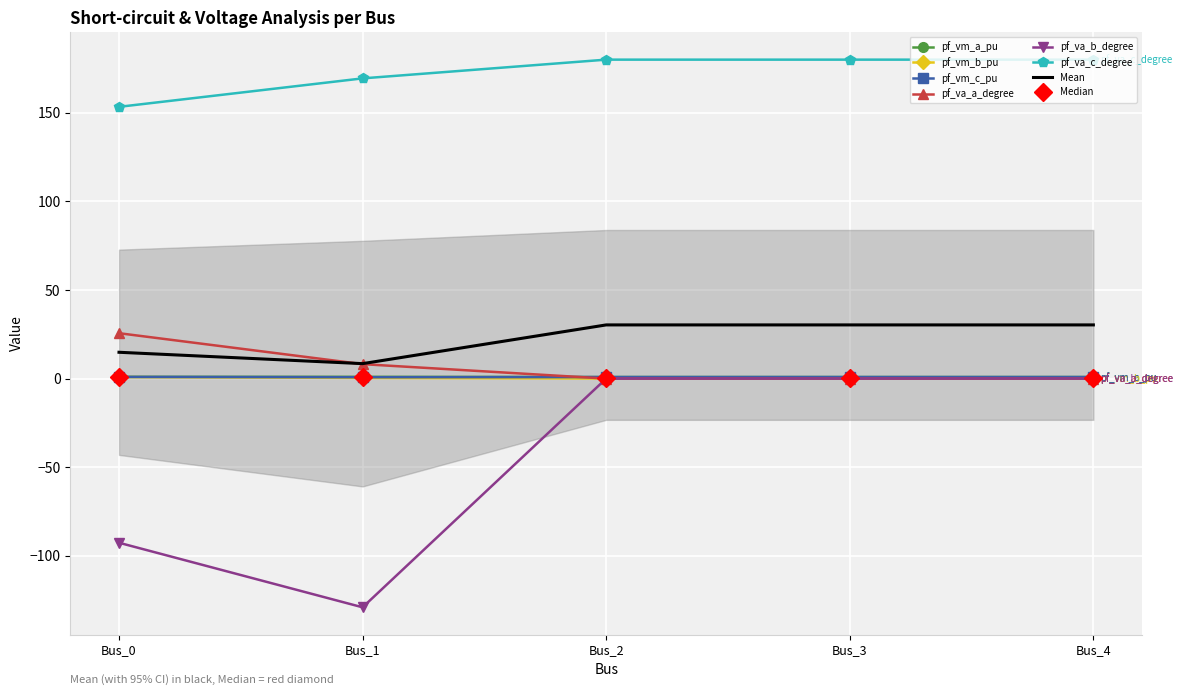

The pf_va_c_degree series shows 180.0 at Bus_4. True or false?

True